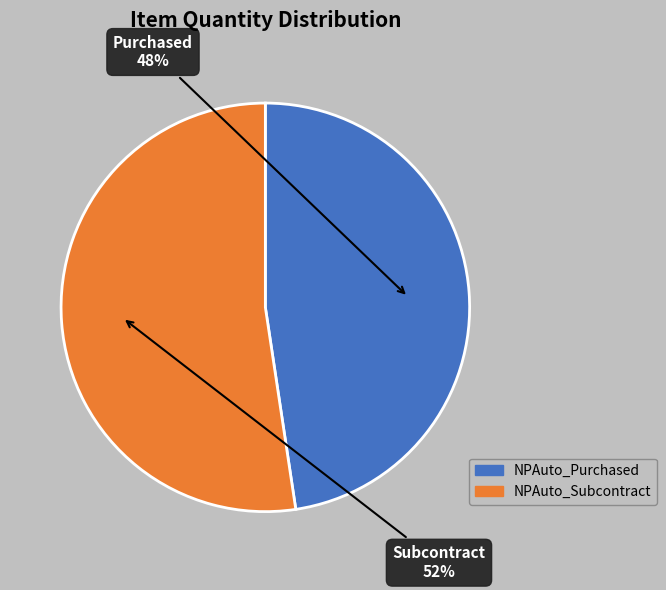

Approximately how many times larger is the value at NPAuto_Subcontract compared to NPAuto_Purchased?

1.1